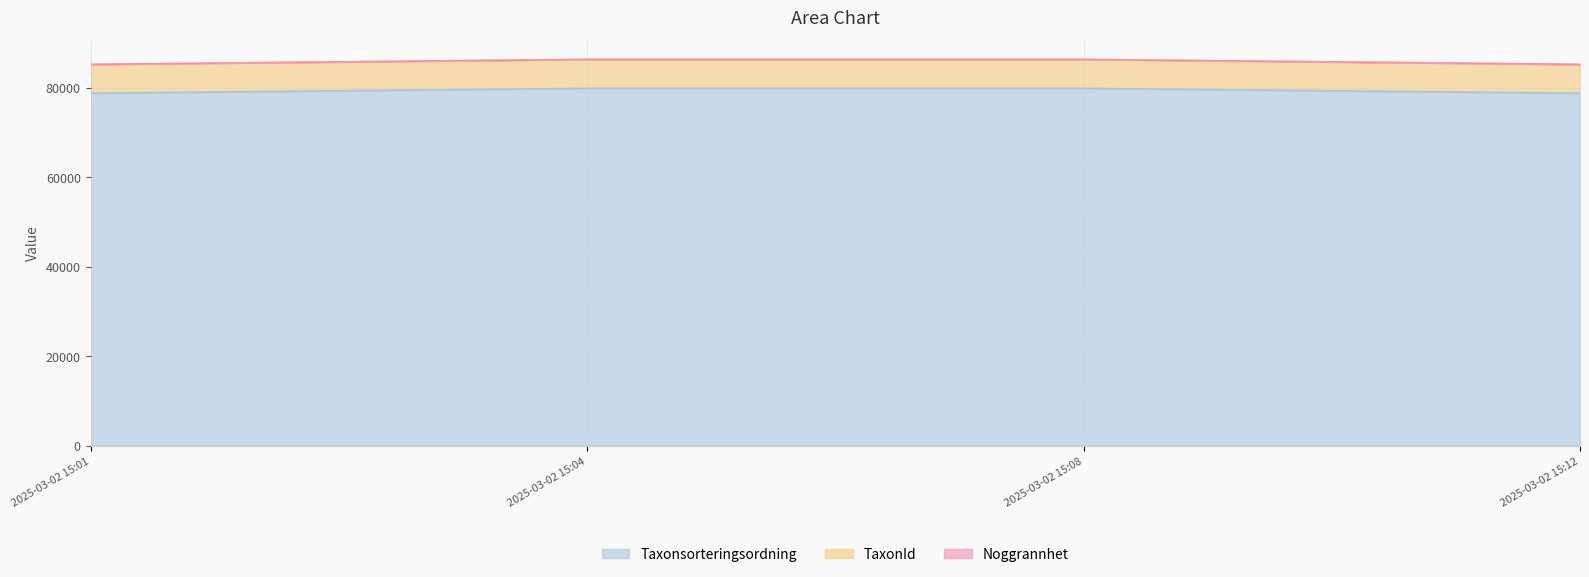

At which category is the sum across all series the highest?

2025-03-02 15:04